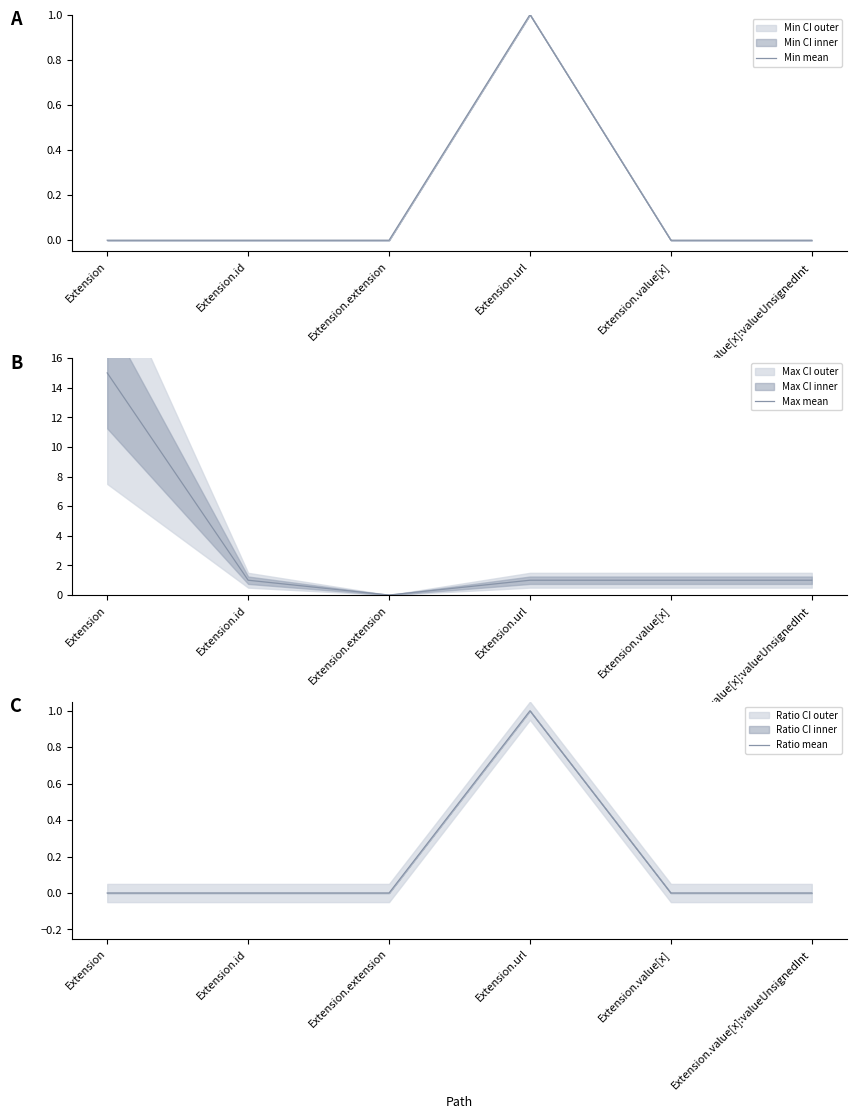

What is the difference between the maximum and second lowest values in the Max mean series?

14